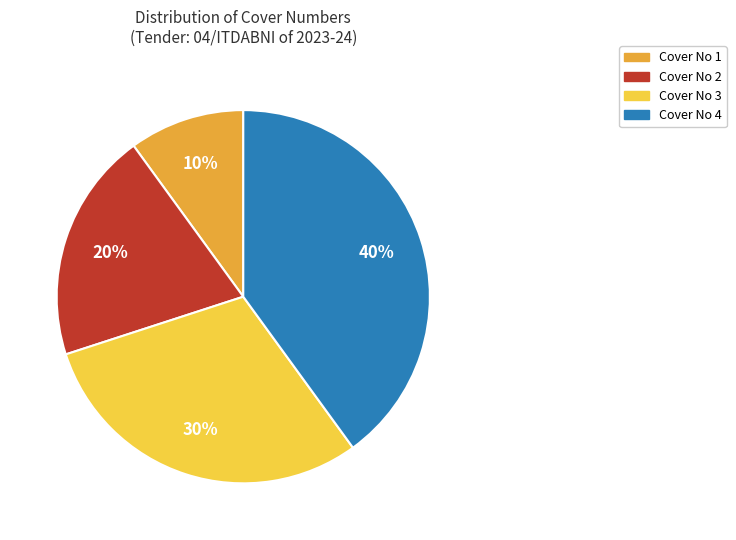

Is there a majority slice in this chart?

No